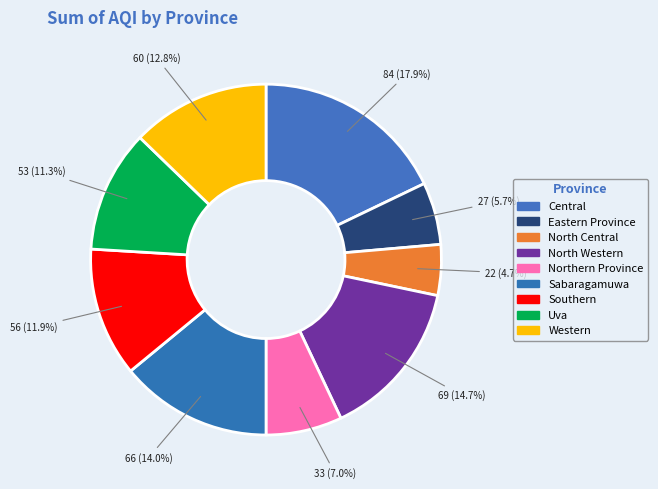

How many slices are in this pie chart?

9